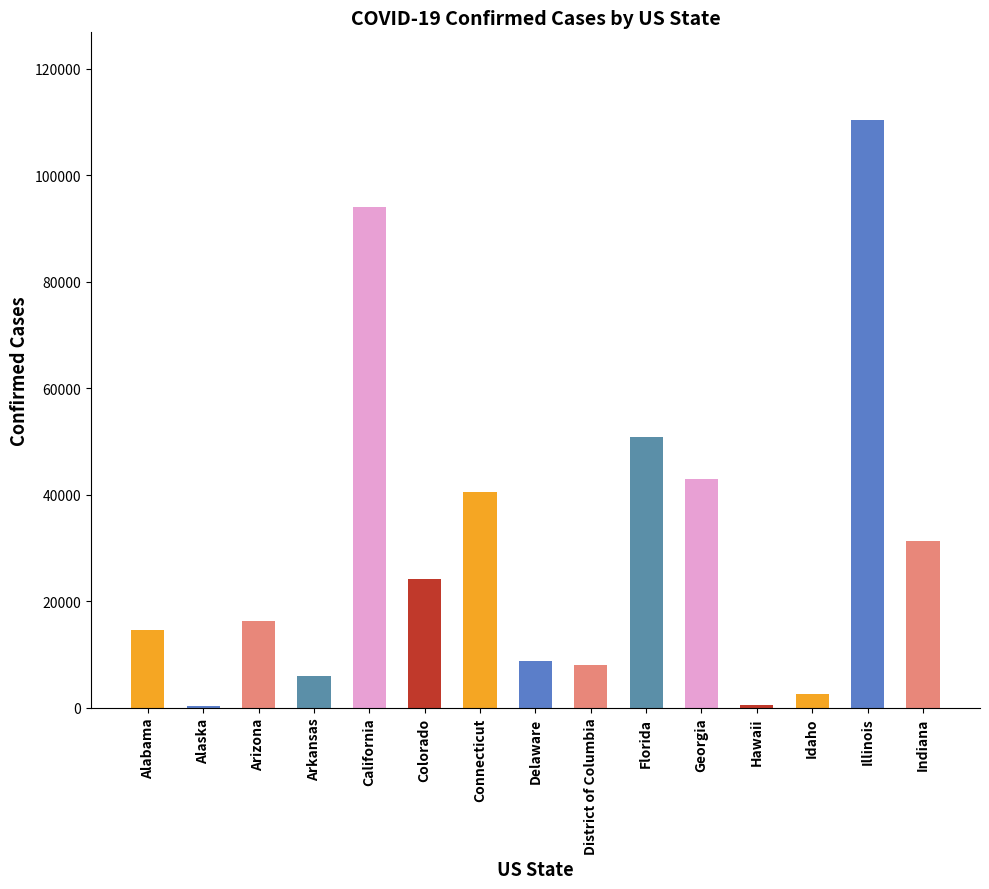

At which label is the value closest to 55355?

Florida